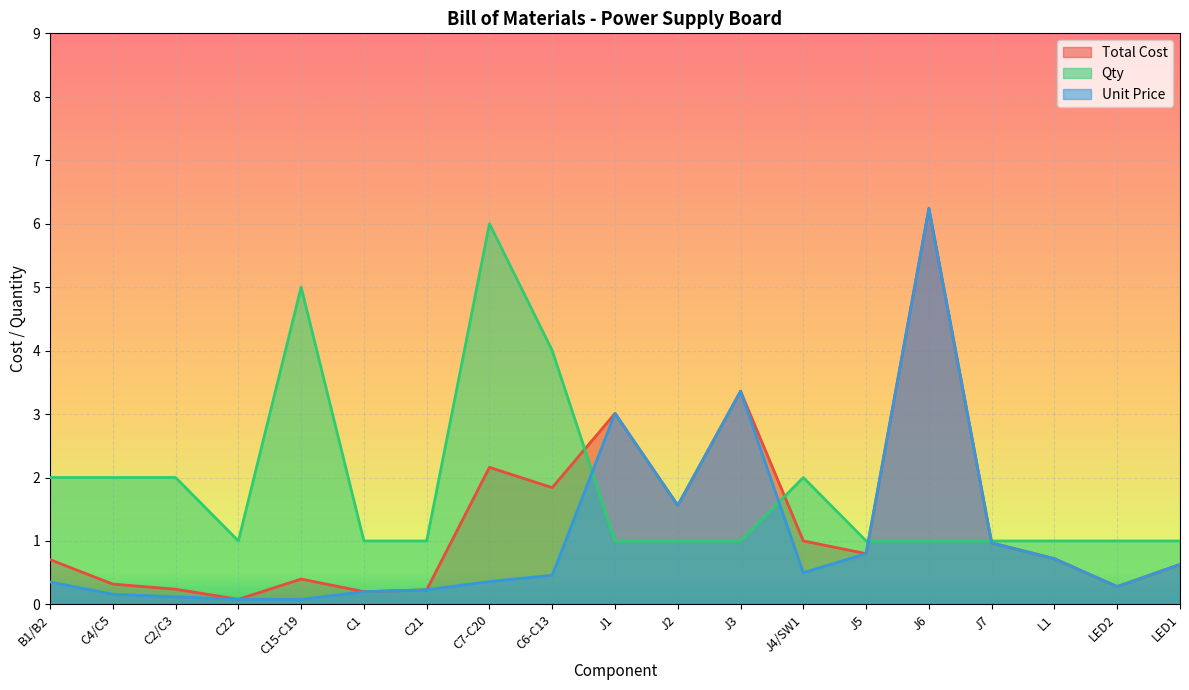

Reading right to left, extract all data points from this chart.

Total Cost: LED1=0.6	LED2=0.3	L1=0.7	J7=1.0	J6=6.2	J5=0.8	J4/SW1=1.0	J3=3.4	J2=1.6	J1=3.0	C6-C13=1.8	C7-C20=2.2	C21=0.2	C1=0.2	C15-C19=0.4	C22=0.1	C2/C3=0.2	C4/C5=0.3	B1/B2=0.7
Qty: LED1=1.0	LED2=1.0	L1=1.0	J7=1.0	J6=1.0	J5=1.0	J4/SW1=2.0	J3=1.0	J2=1.0	J1=1.0	C6-C13=4.0	C7-C20=6.0	C21=1.0	C1=1.0	C15-C19=5.0	C22=1.0	C2/C3=2.0	C4/C5=2.0	B1/B2=2.0
Unit Price: LED1=0.6	LED2=0.3	L1=0.7	J7=1.0	J6=6.2	J5=0.8	J4/SW1=0.5	J3=3.4	J2=1.6	J1=3.0	C6-C13=0.5	C7-C20=0.4	C21=0.2	C1=0.2	C15-C19=0.1	C22=0.1	C2/C3=0.1	C4/C5=0.2	B1/B2=0.4